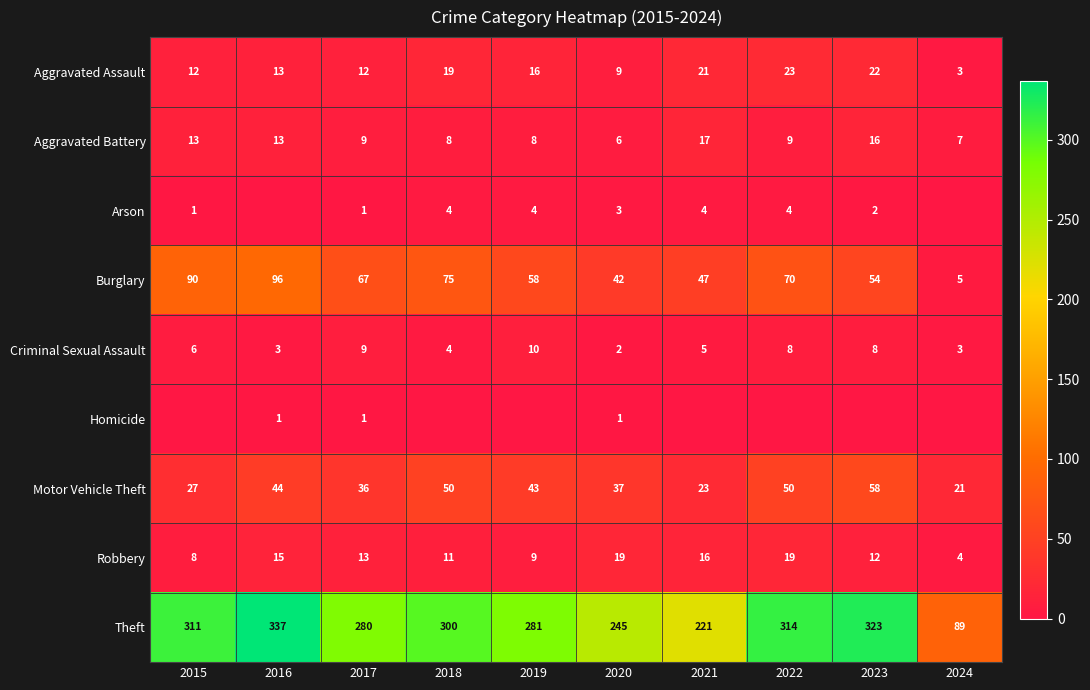

What value does the Burglary series have at 2016, to the nearest 5?

95